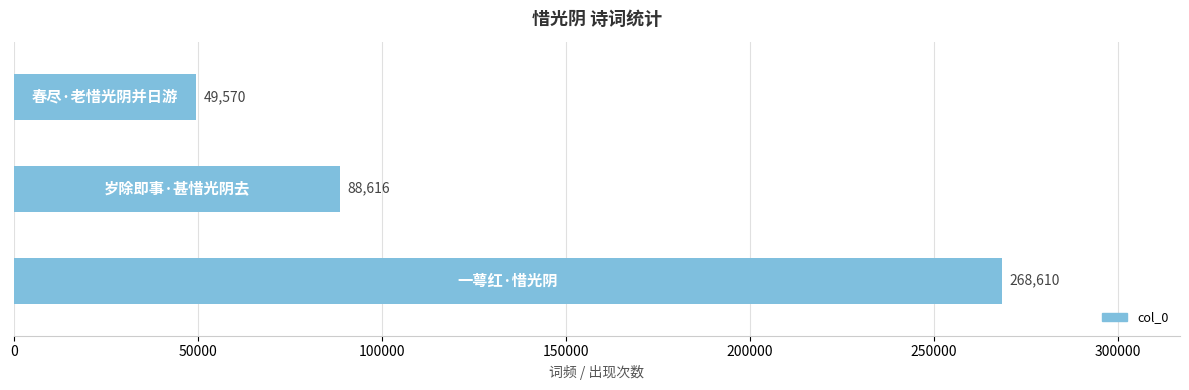

Count the values in the range 49570 to 268610.

3